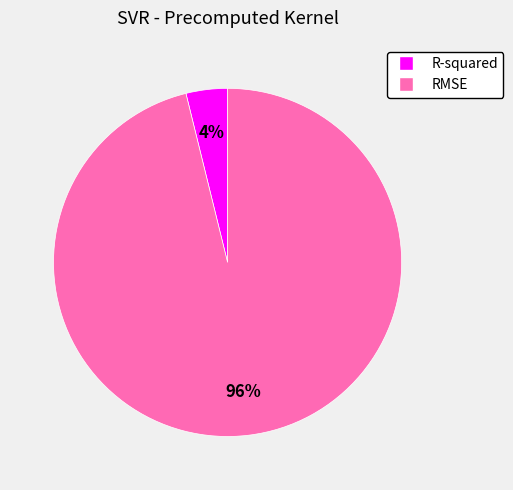

How many segments does this pie chart have?

2